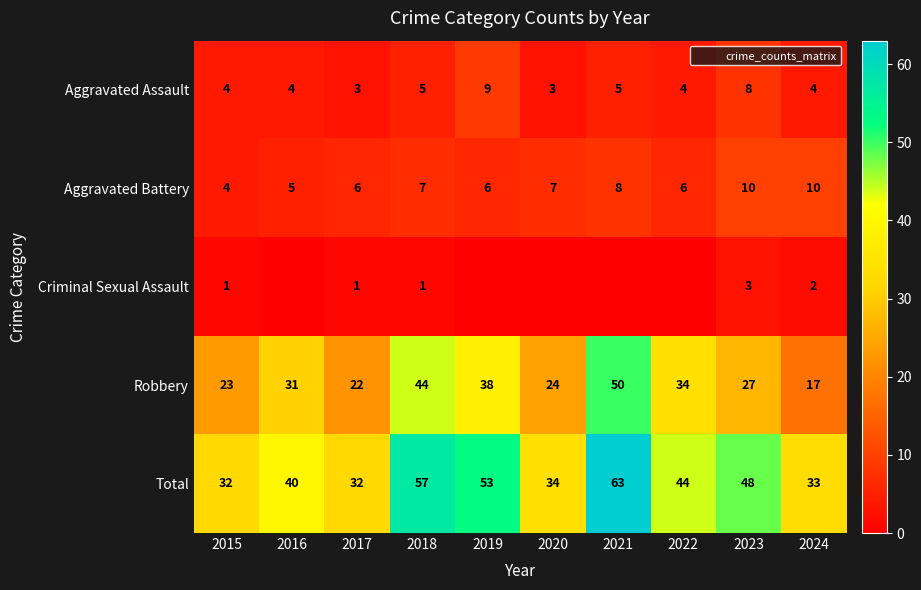

What is the lowest value of the Total series?

32